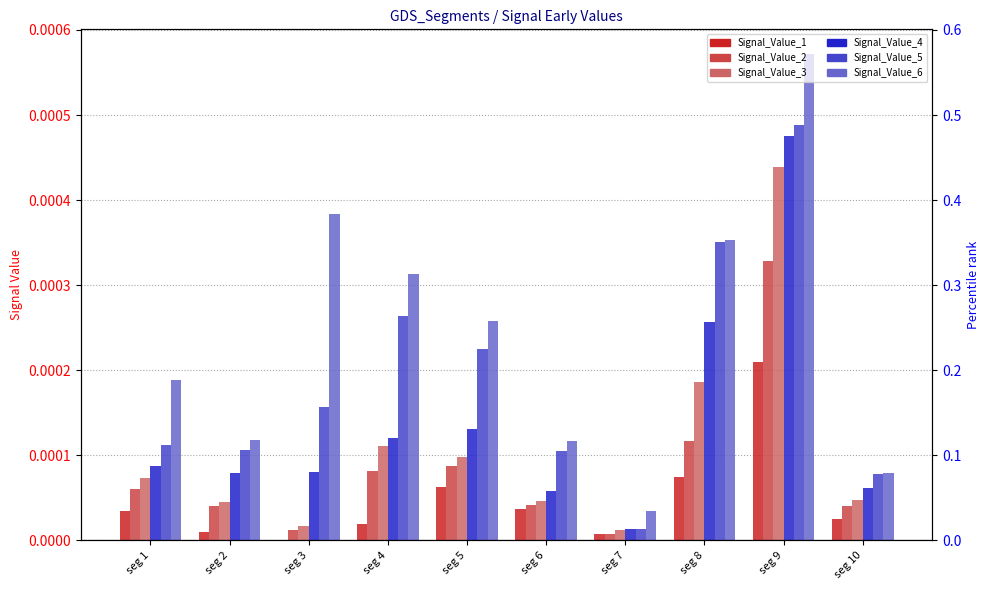

Between seg 9 and seg 10, which series saw the biggest shift?

Signal_Value_6